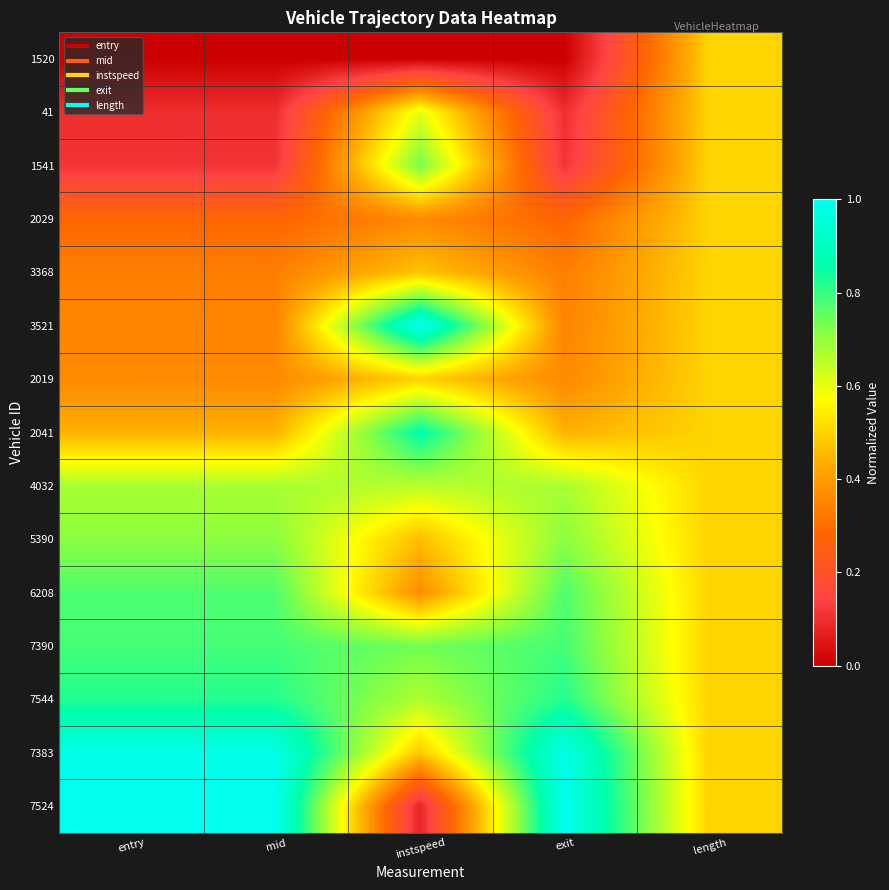

At which category does the chart reach its peak across all series?

instspeed